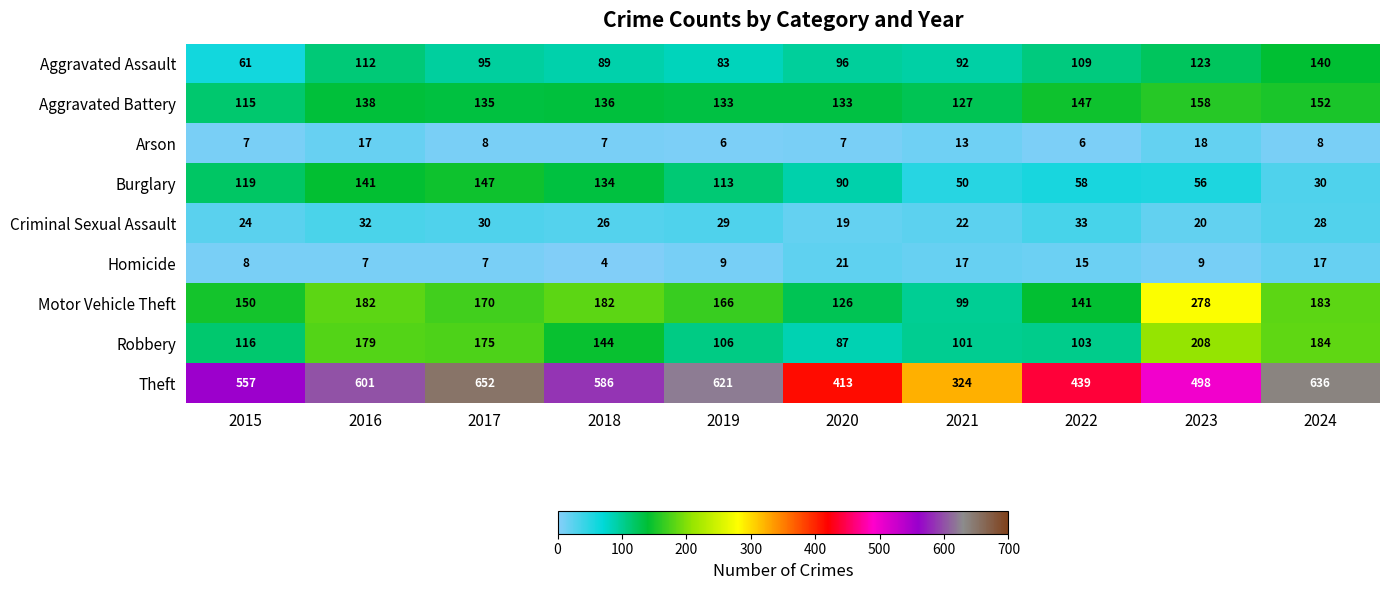

Which category has the lowest value across all series?

2018